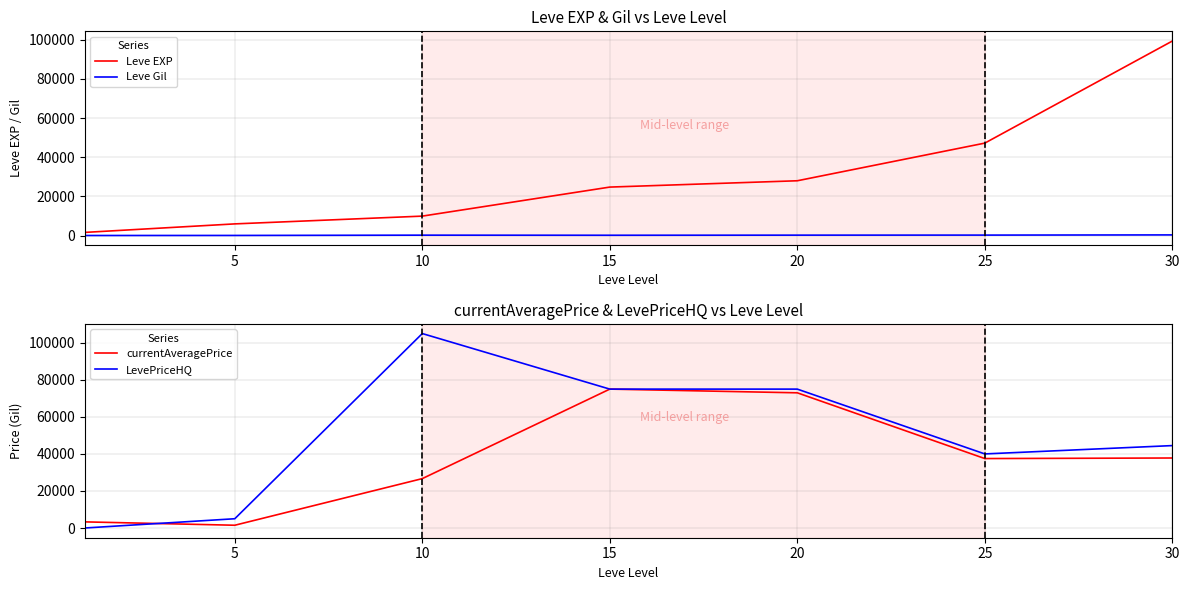

The value of currentAveragePrice at 15 is 75000. True or false?

True